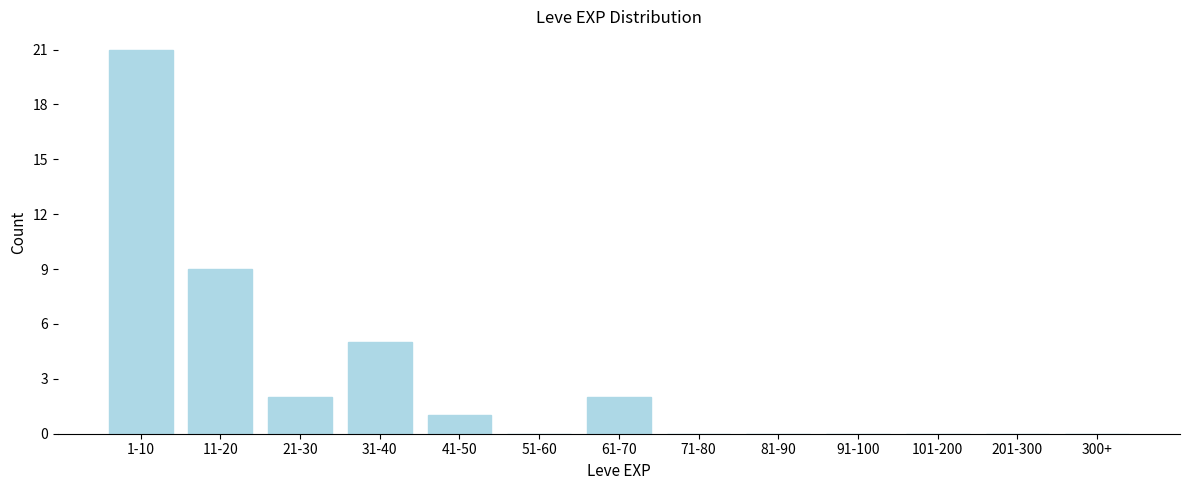

Reading left to right, extract all data points from this chart.

1-10=21	11-20=9	21-30=2	31-40=5	41-50=1	51-60=0	61-70=2	71-80=0	81-90=0	91-100=0	101-200=0	201-300=0	300+=0